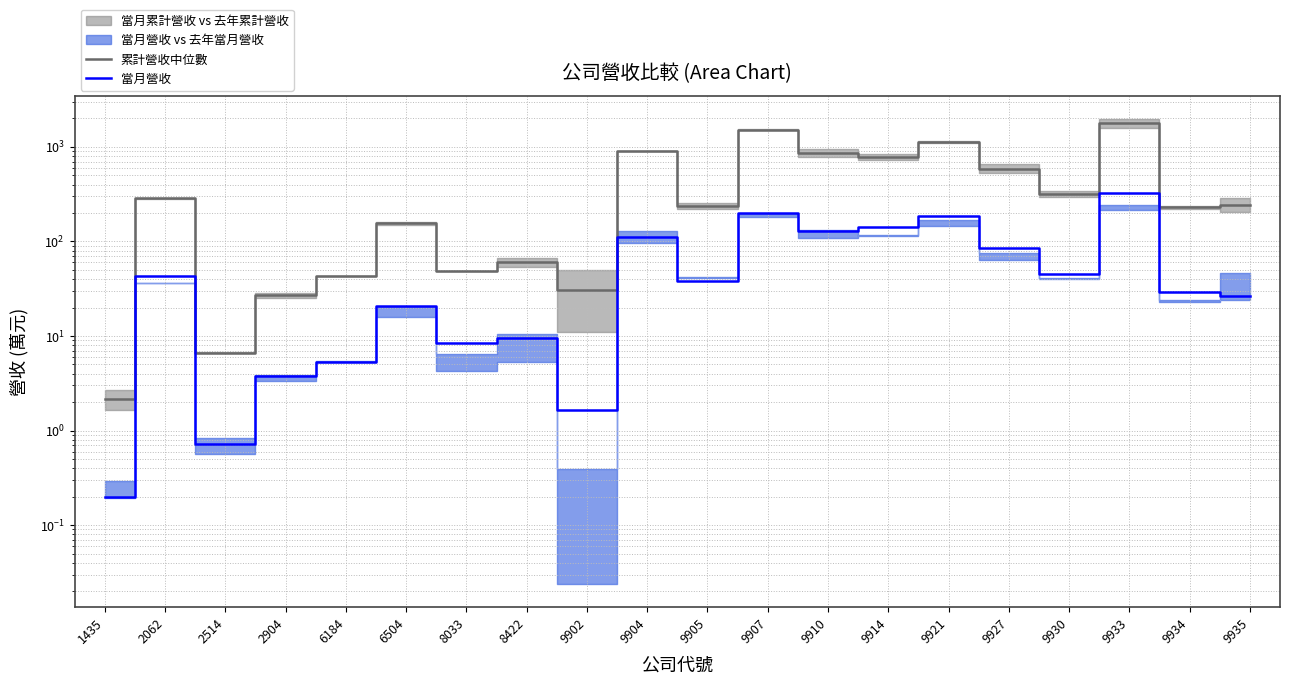

True or false: 累計營收中位數 has a value of 237.0 at 9905.

True